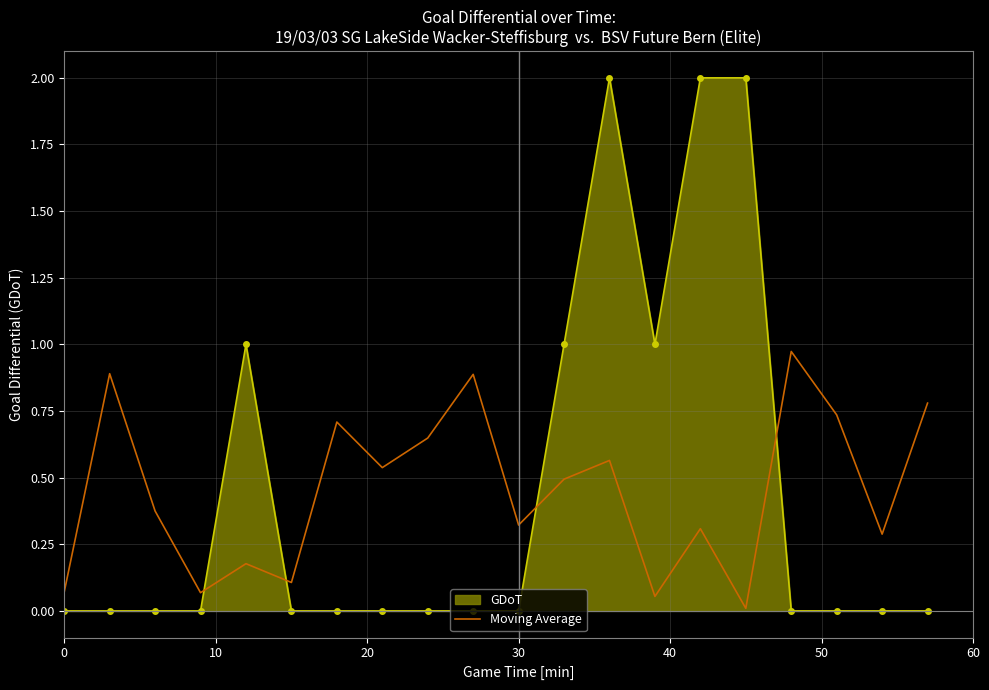

Rank the series by their maximum value, from lowest to highest.

Moving Average, GDoT